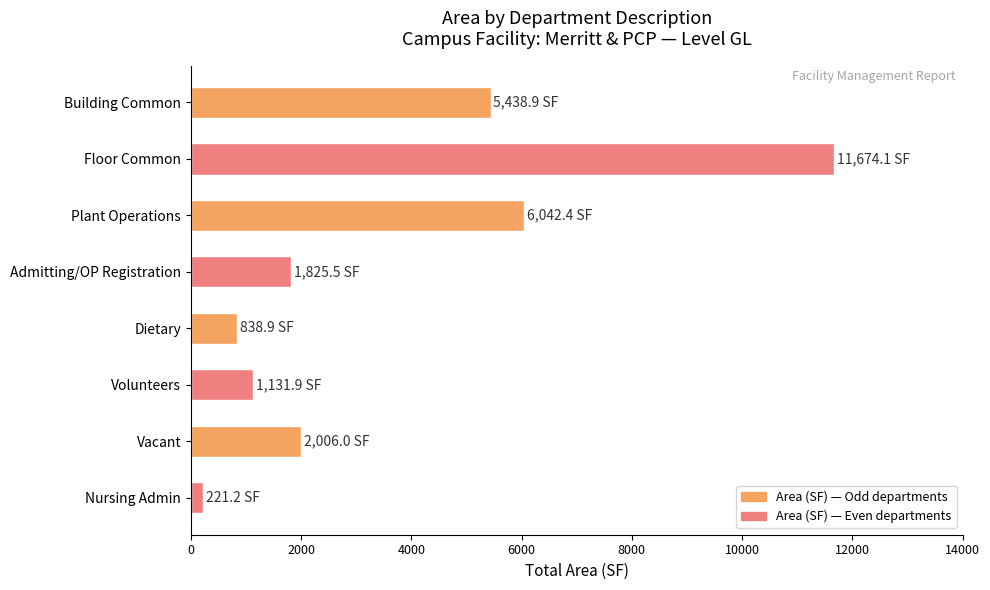

Reading bottom to top, transcribe all the data shown in this chart.

221.2	2006.0	1131.9	838.9	1825.5	6042.4	11674.1	5438.9